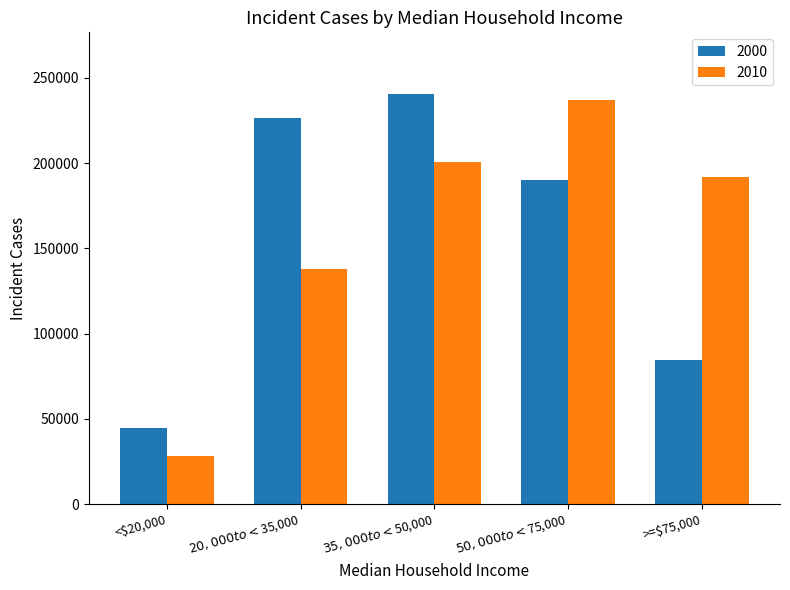

How many categories are shown in the chart?

5